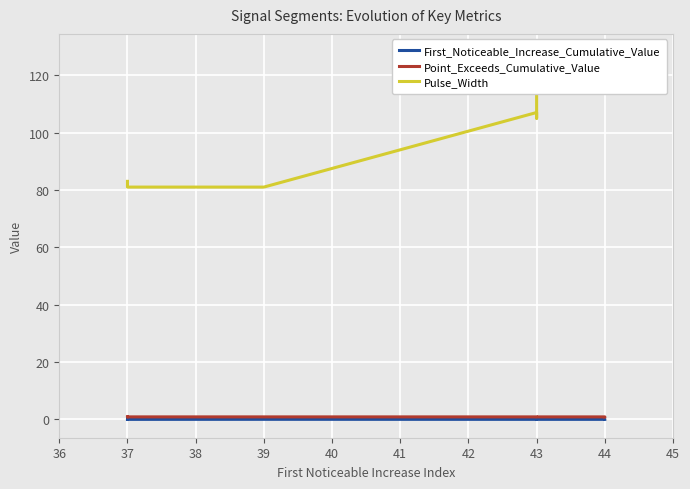

Rank the series by their maximum value, from lowest to highest.

First_Noticeable_Increase_Cumulative_Value, Point_Exceeds_Cumulative_Value, Pulse_Width